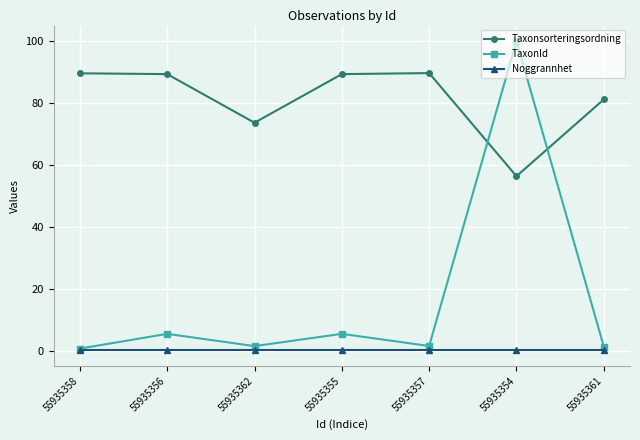

At which category does the chart reach its peak across all series?

55935354